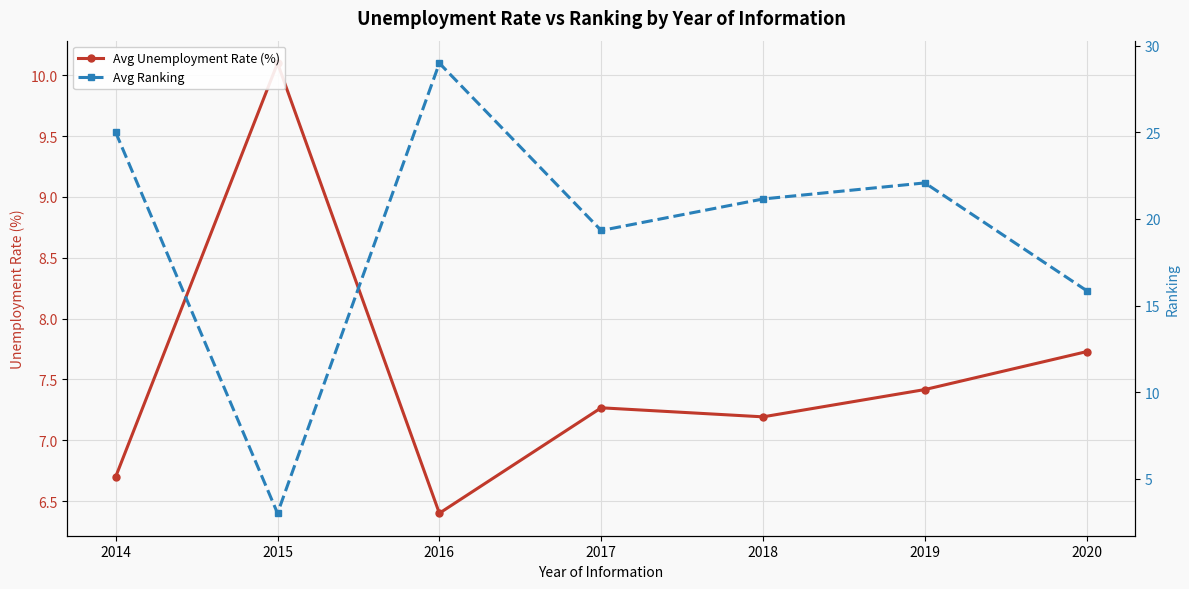

True or false: Avg Unemployment Rate (%) has more than 2 points higher than both neighbors.

False